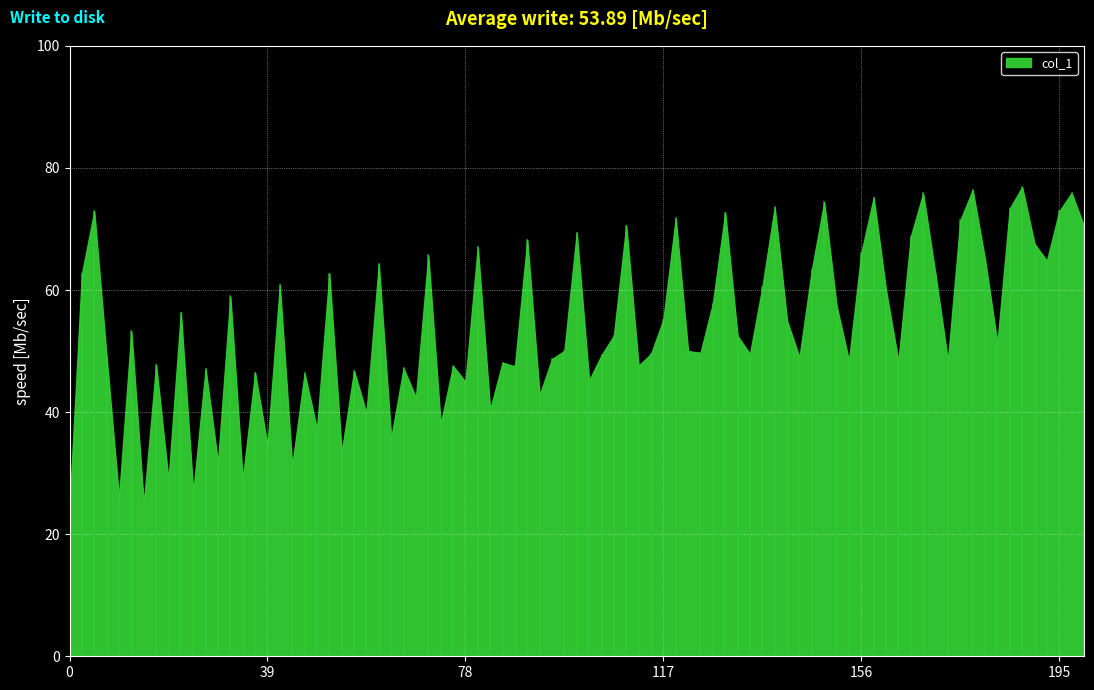

What is the minimum value shown in the chart?

24.4